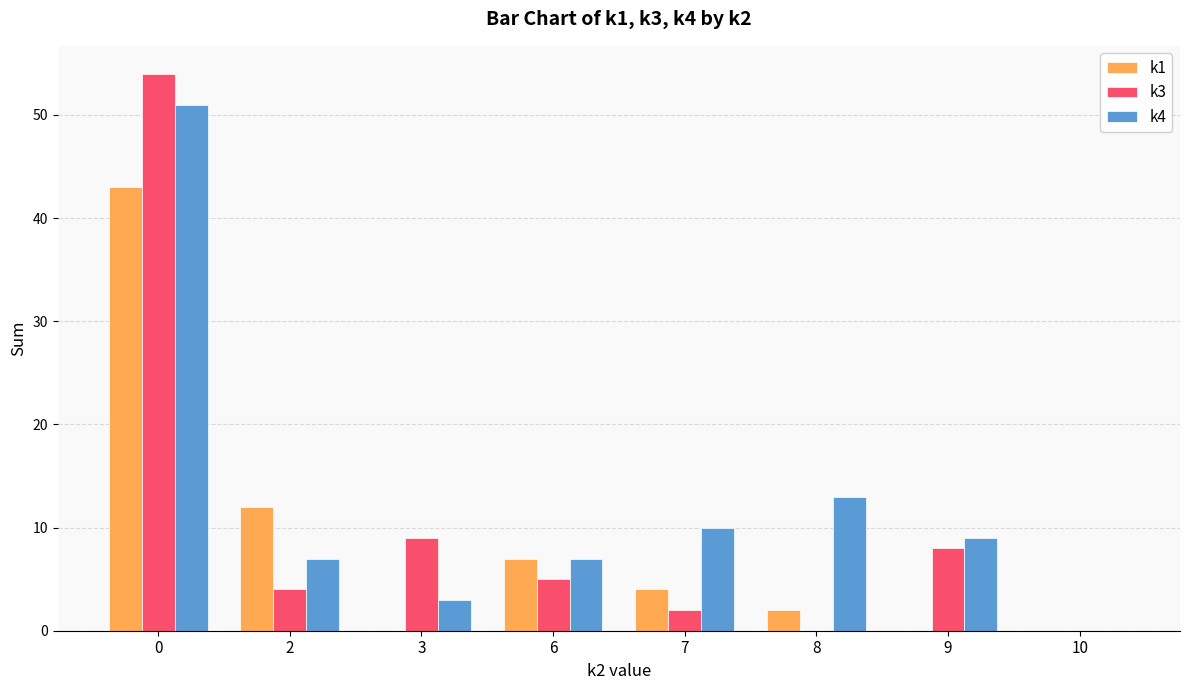

How many groups of bars are there?

8